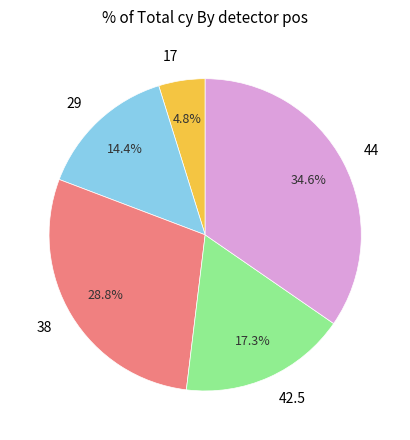

Combined, do 29 and 44 account for over 50%?

No